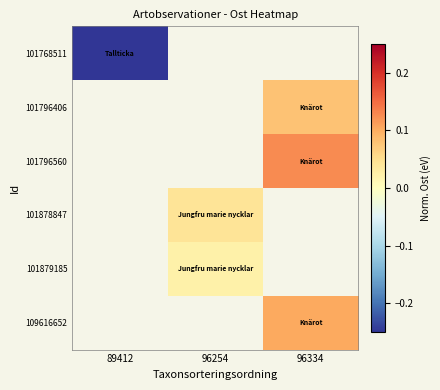

Where does the 101878847 series first go above 0?

96254